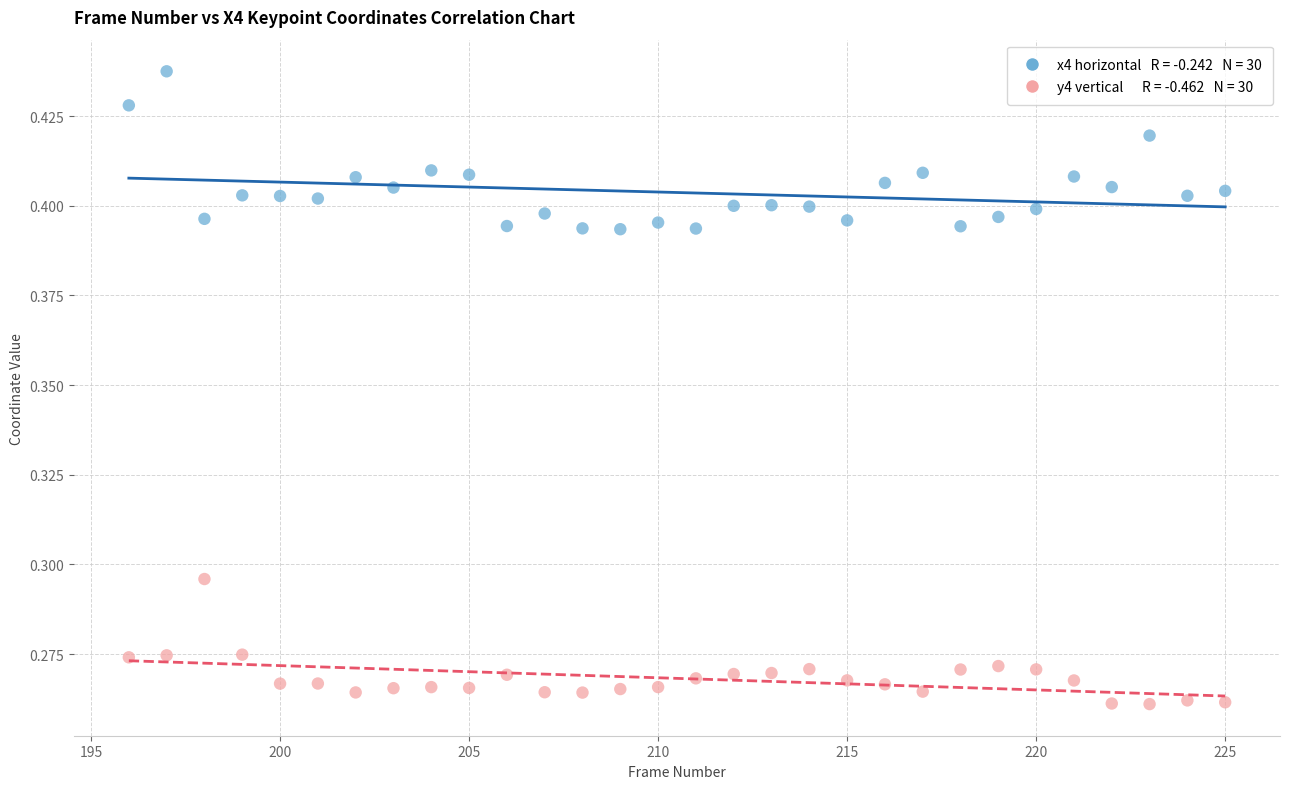

Across all data points, what is the range of X values (max minus min)?

29.0